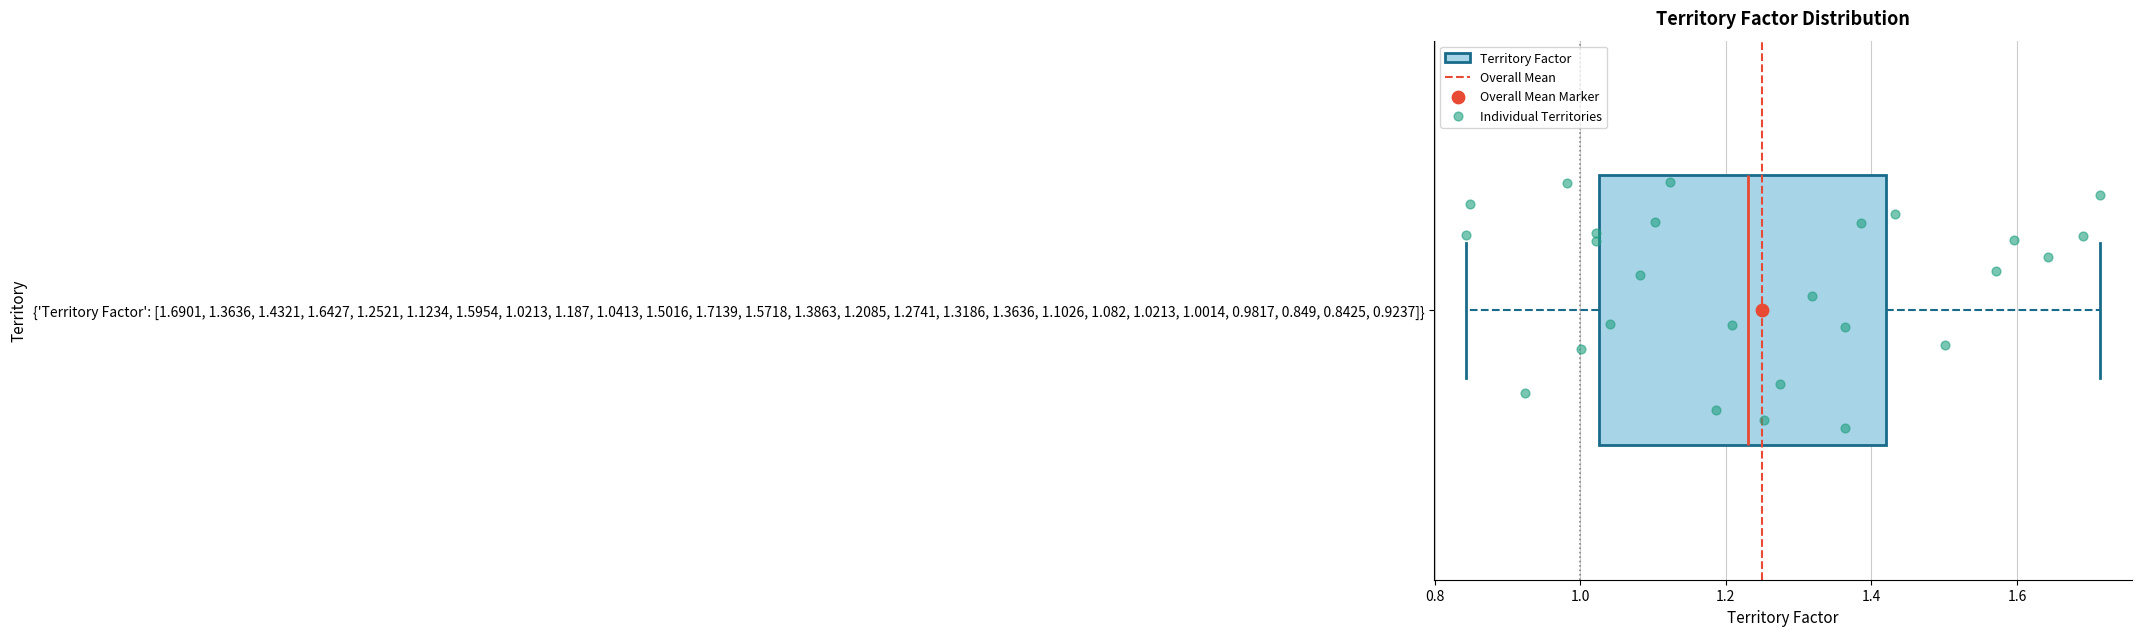

Transcribe this box plot: give where the median line is, the range the box spans, and where the two whiskers end, as read against the x-axis. The values are not printed on the chart, so give them approximately, as read against the axis.

median 1.24, box 1.02 to 1.42, whiskers 0.84 to 1.72